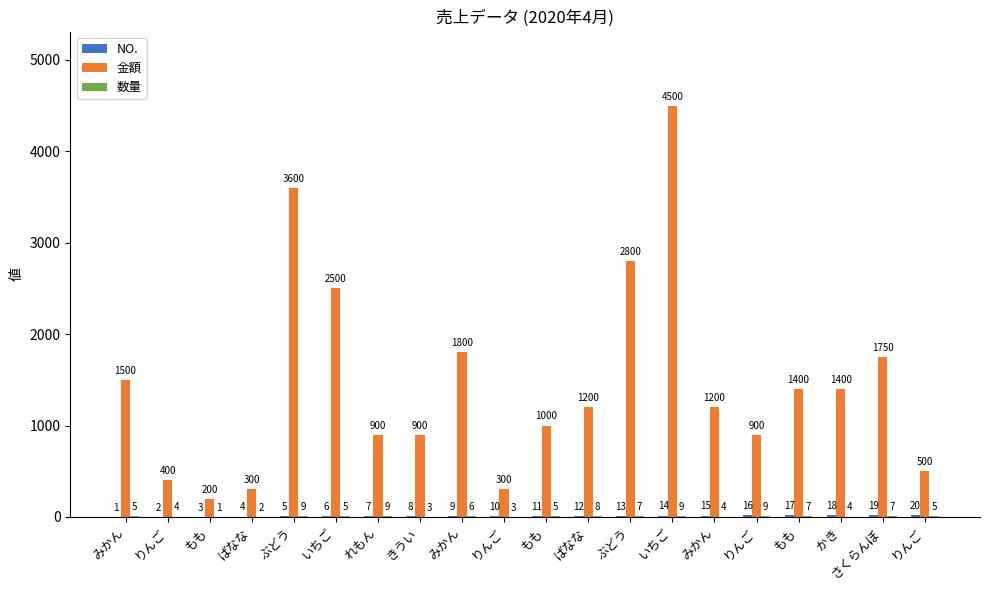

What is the average value of the 数量 series?

6